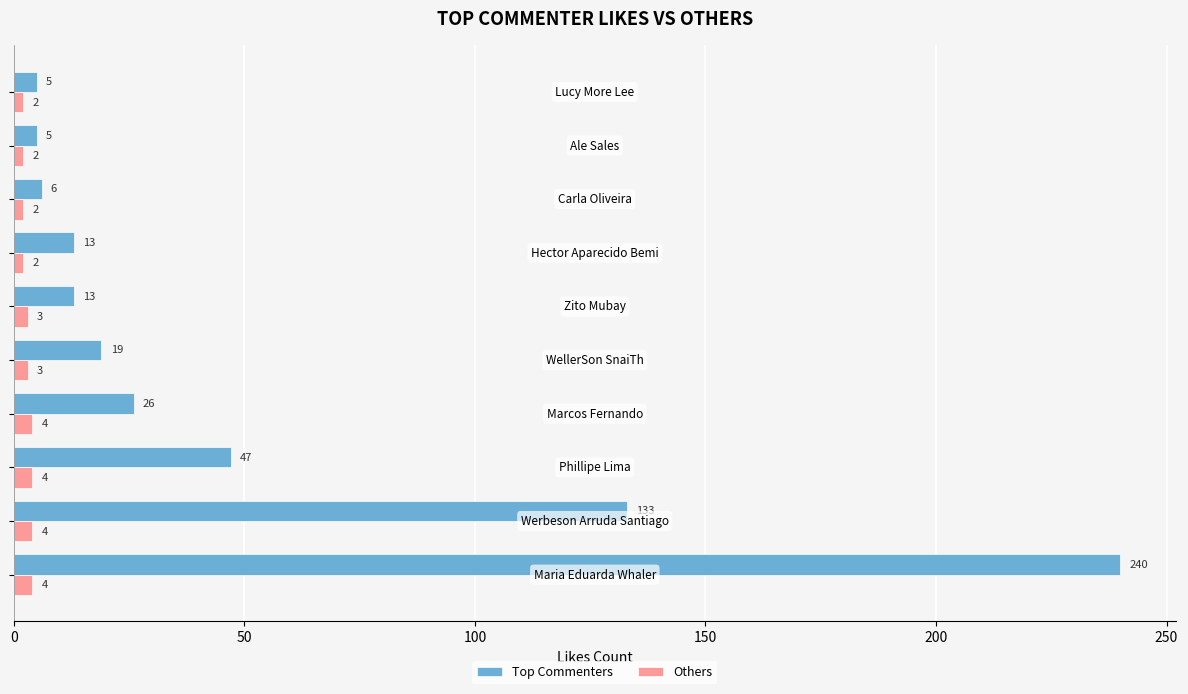

What is the difference between the maximum and second lowest values in the Others series?

2